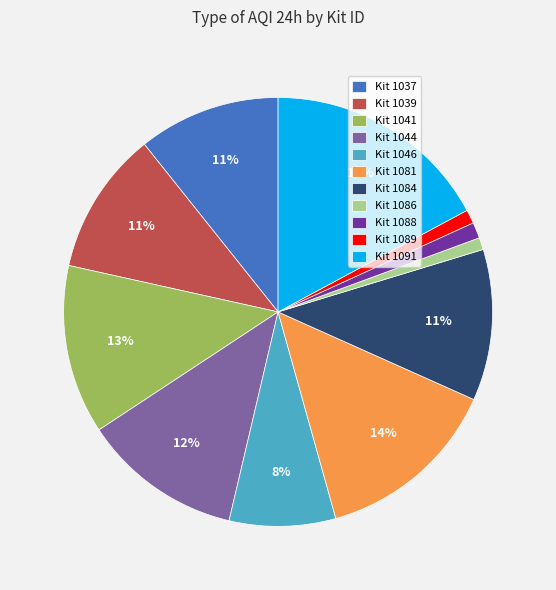

Does Kit 1039 account for over 50% of the chart?

No